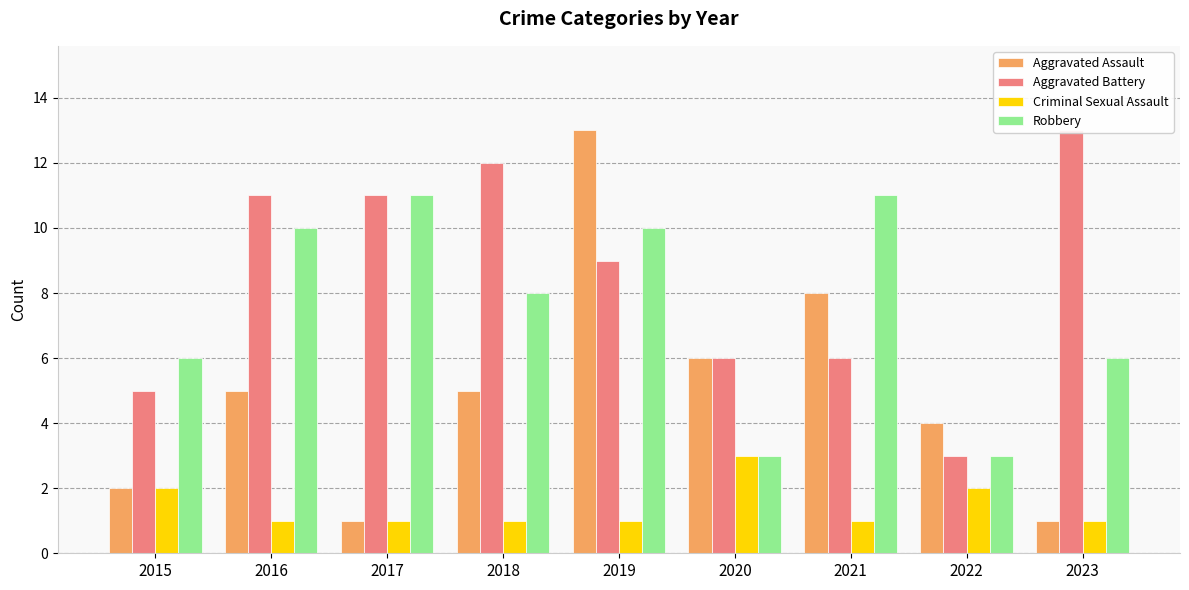

Which category has the lowest value across all series?

2017